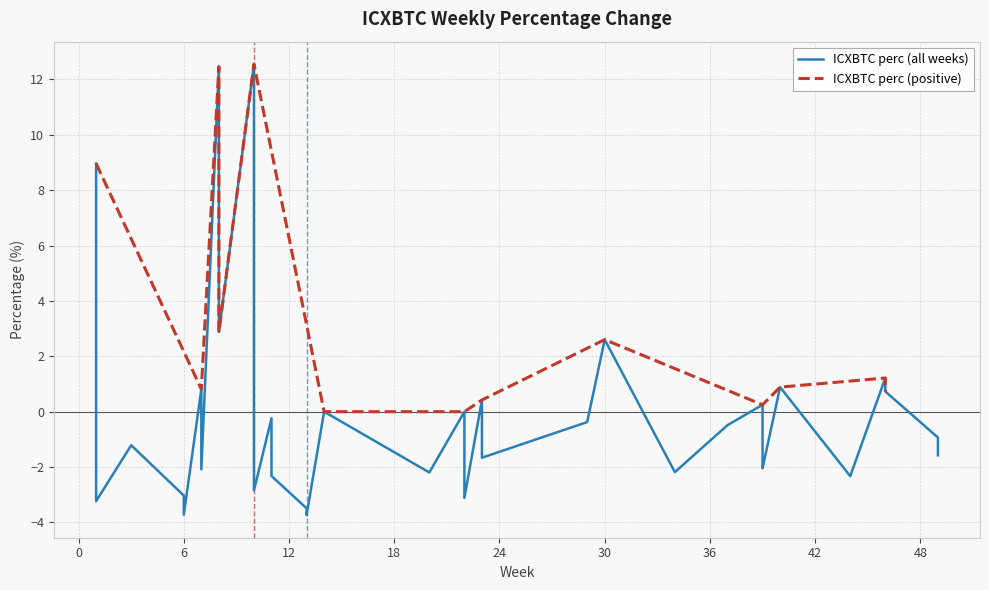

At which category does the chart reach its minimum across all series?

13